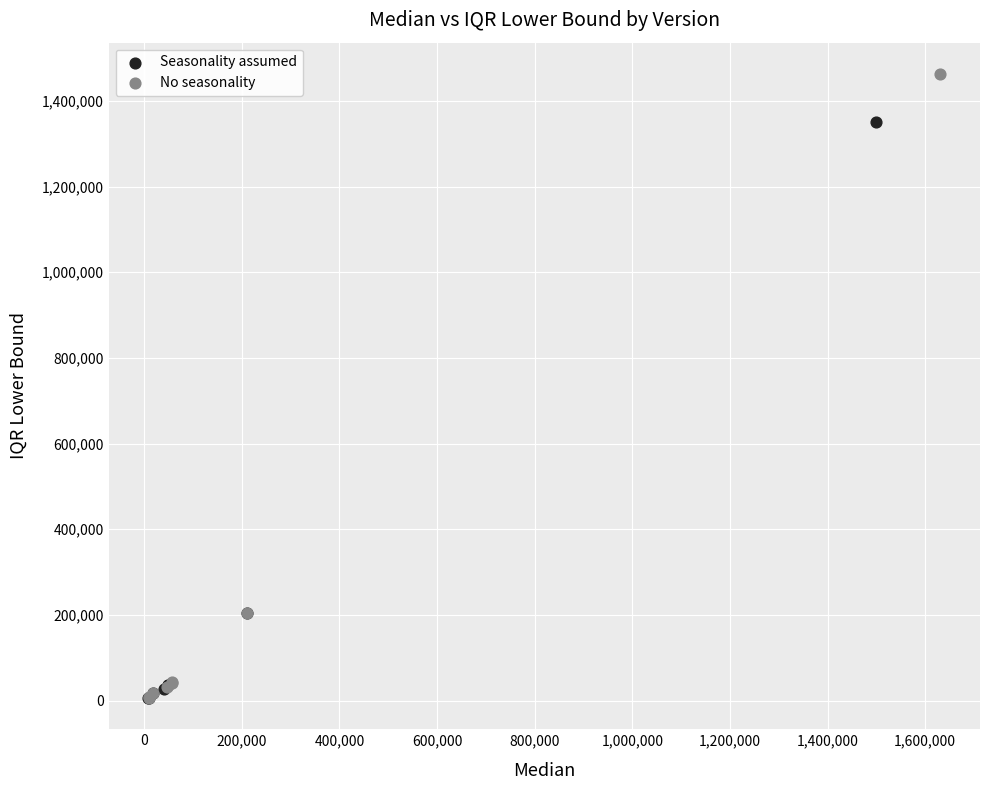

Which series has the largest Y range (max minus min)?

No seasonality